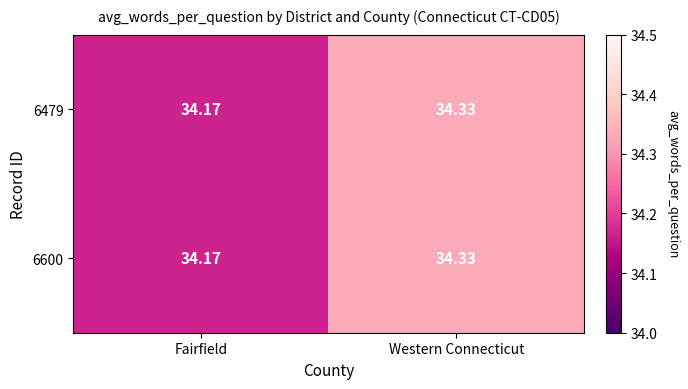

At which label does 6479 reach its peak?

Western Connecticut